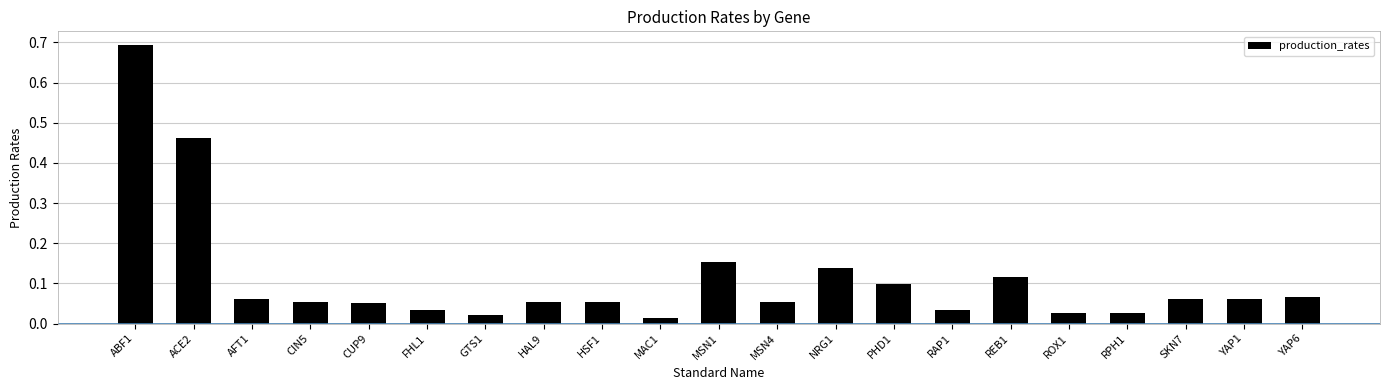

At which category does the chart reach its peak across all series?

ABF1